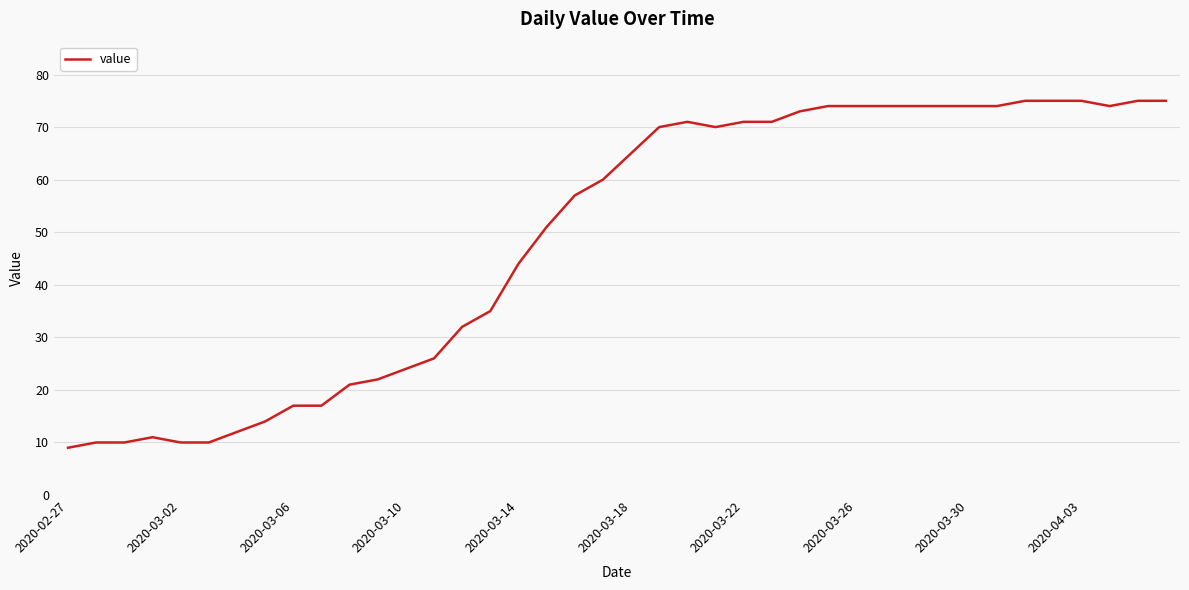

What is the difference between the maximum and minimum values?

66